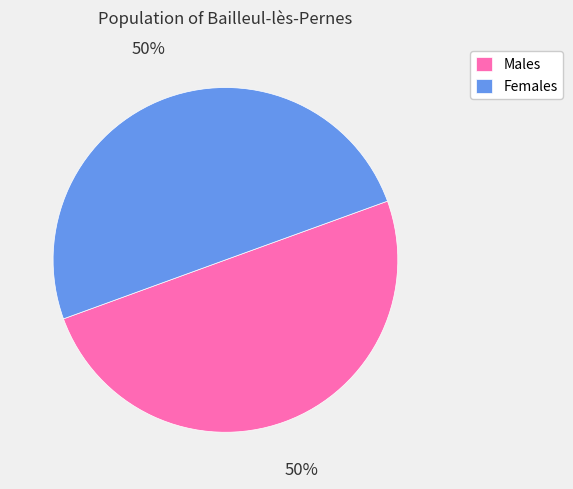

What is the ratio of the value at Females to the value at Males?

1.0